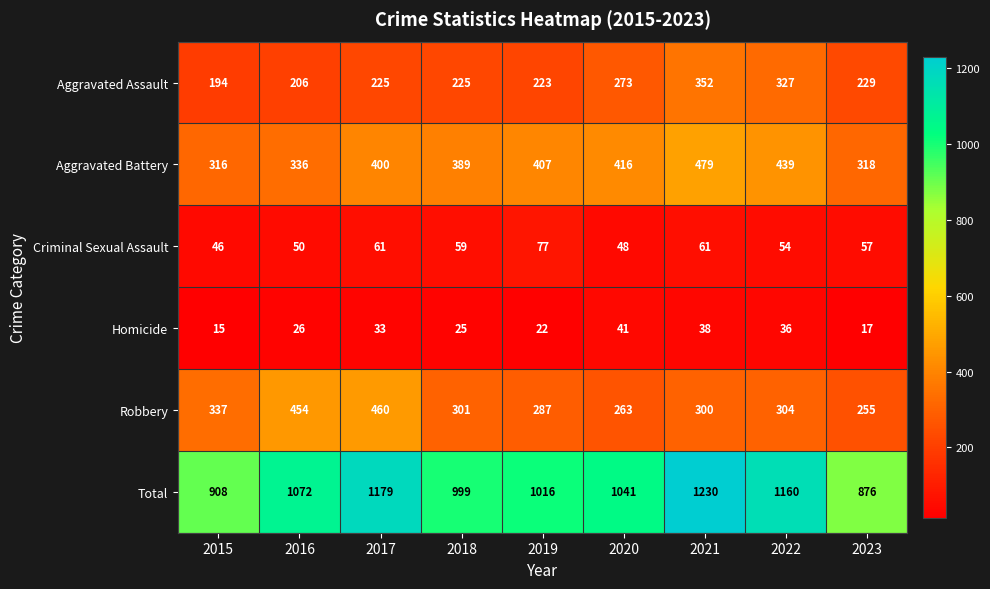

What is the difference between the highest and lowest values at 2020?

1000